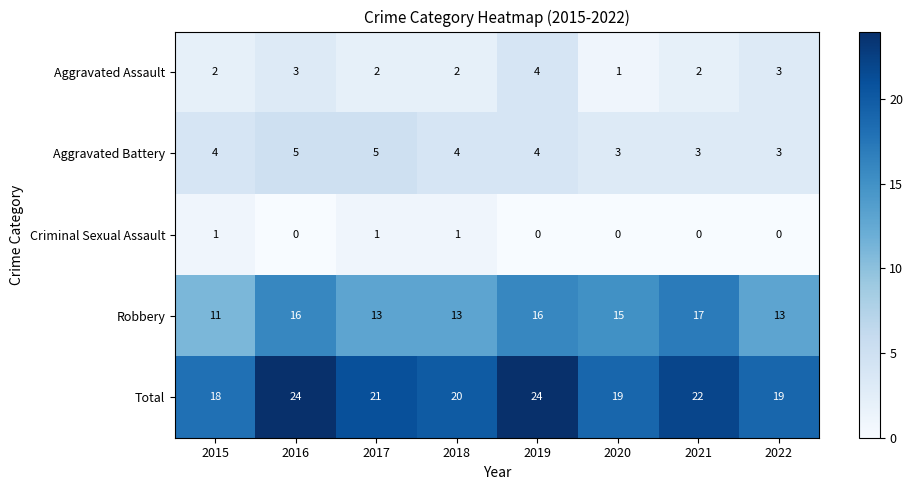

Count the number of categories in the chart.

8